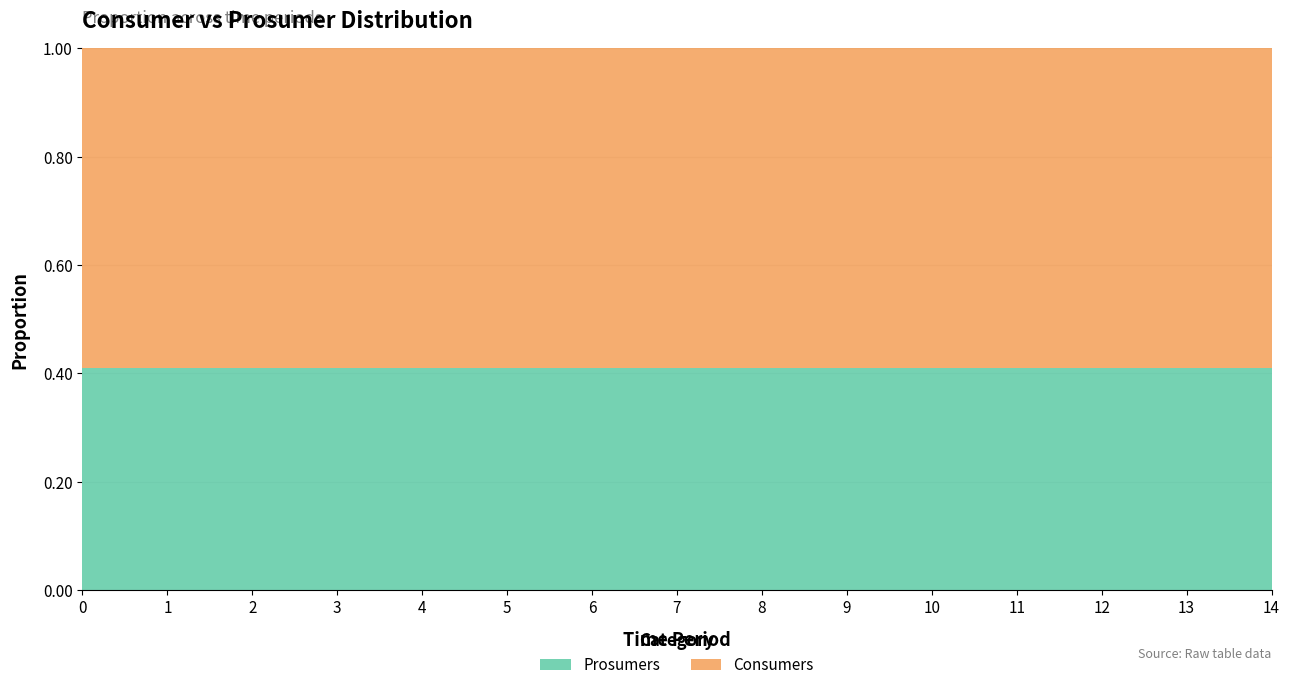

Reading right to left, transcribe all the data shown in this chart.

Consumers: 635	635	635	635	635	635	635	635	635	635	635	635	635	635	635
Prosumers: 440	440	440	440	440	440	440	440	440	440	440	440	440	440	440